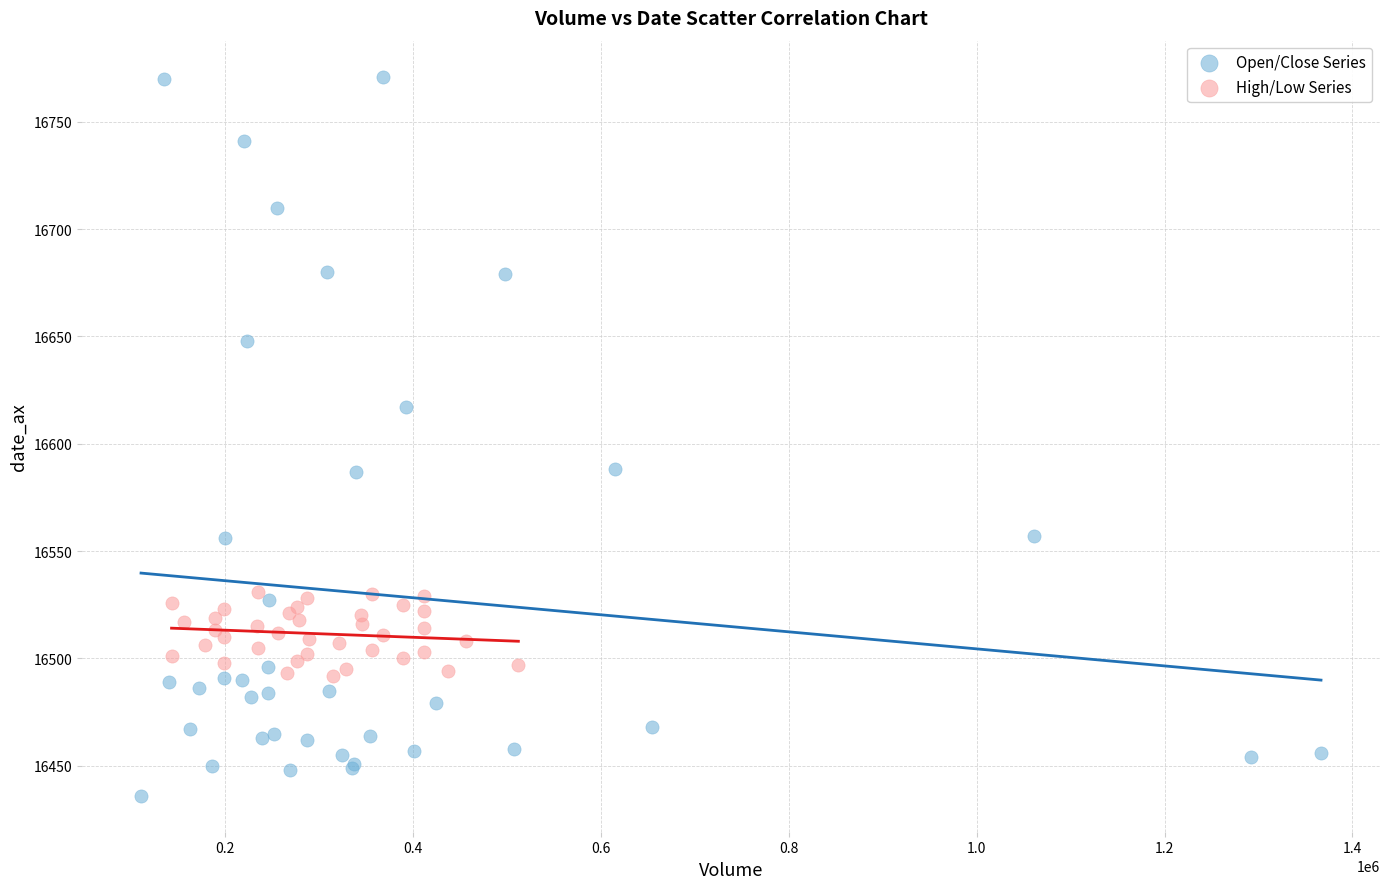

Which series has the largest Y range (max minus min)?

Open/Close Series